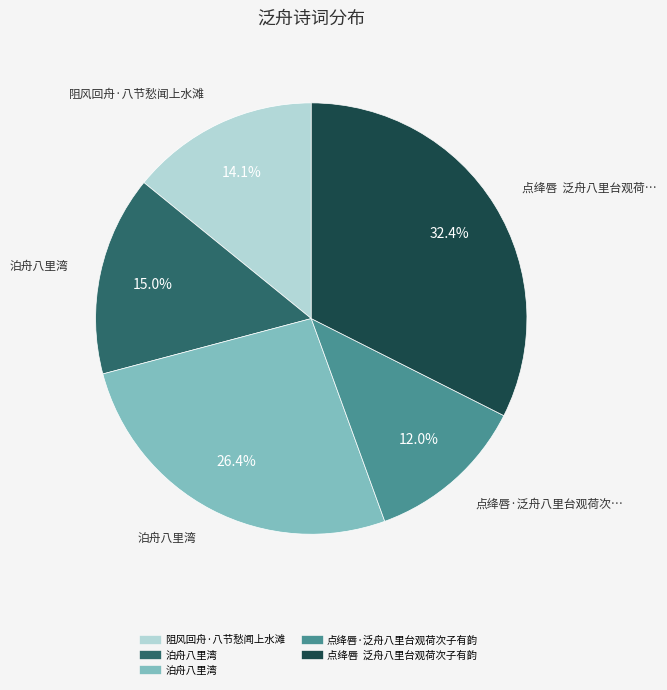

Is there a majority slice in this chart?

No